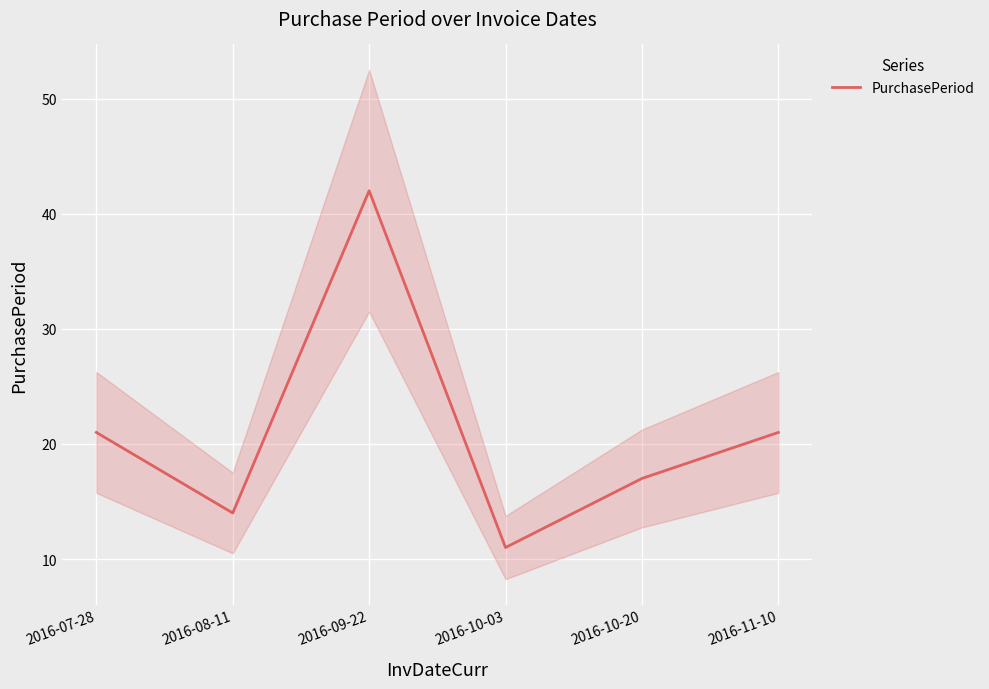

Where is the first local maximum?

2016-09-22